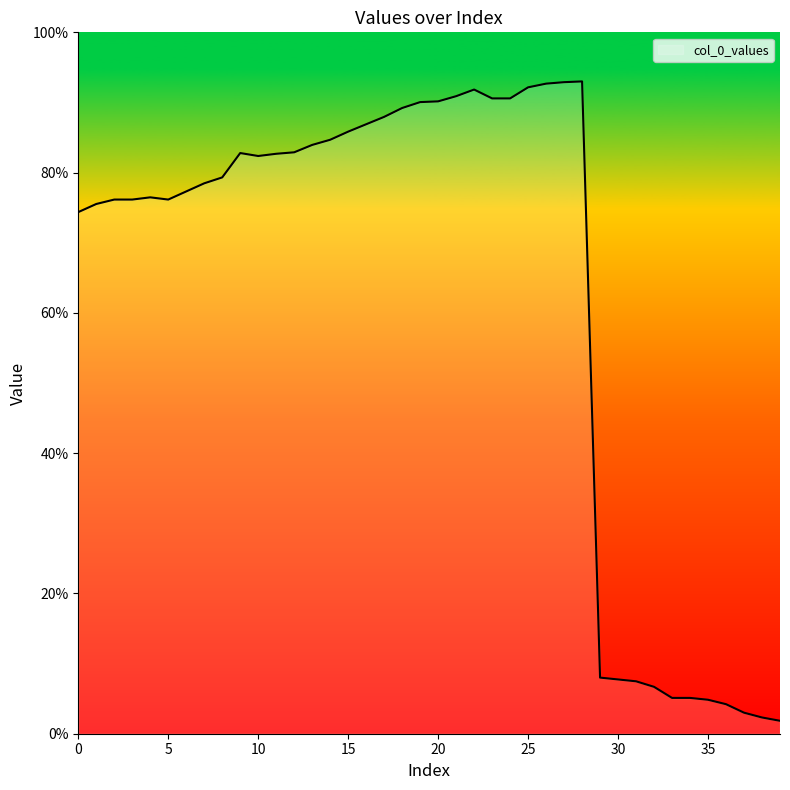

At which category does the chart reach its peak across all series?

28